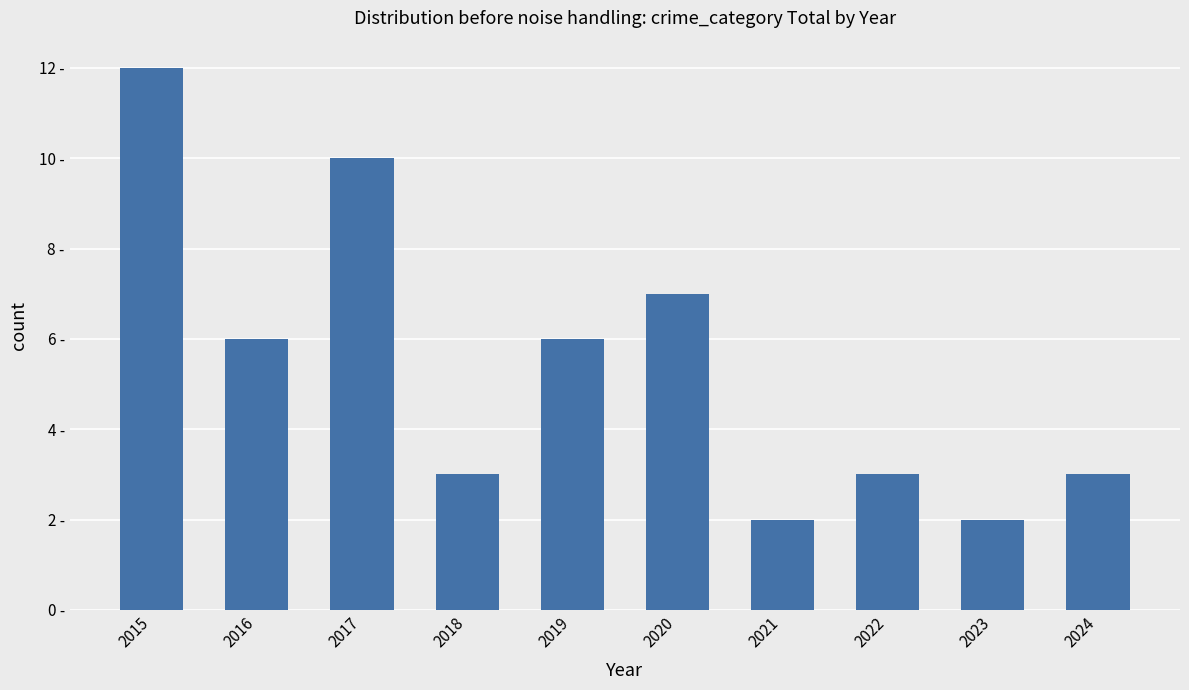

What is the average value?

5